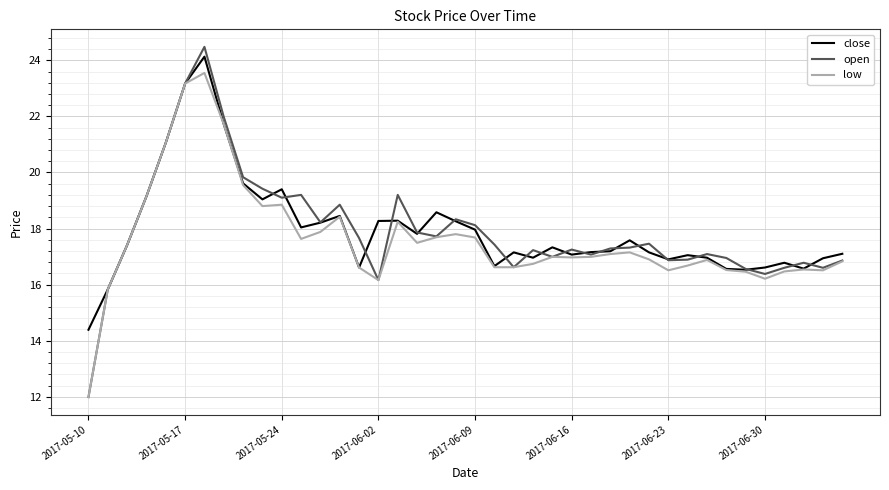

What is the highest value of the low series?

23.6